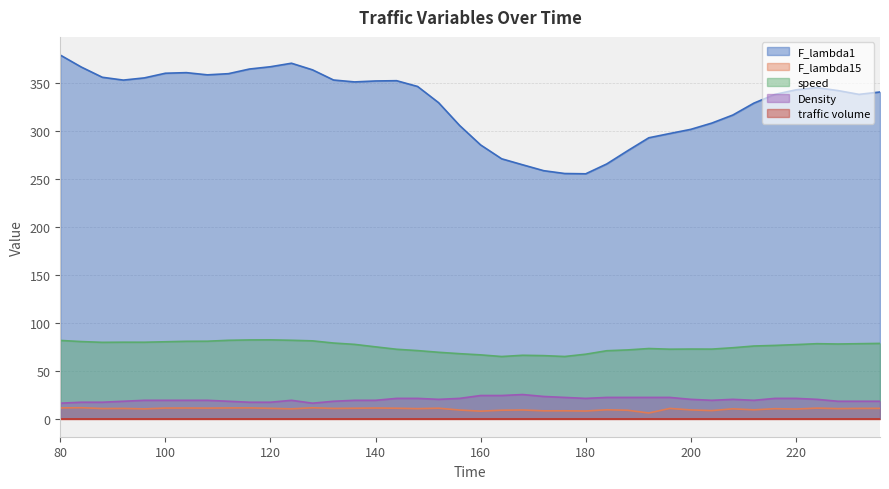

What is the difference between the maximum and second lowest values in the speed series?

17.3